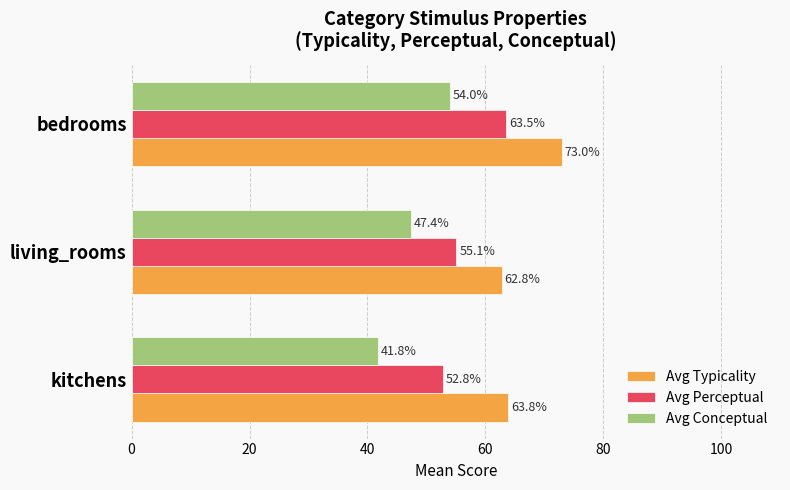

What is the sum of all Avg Perceptual values?

171.4